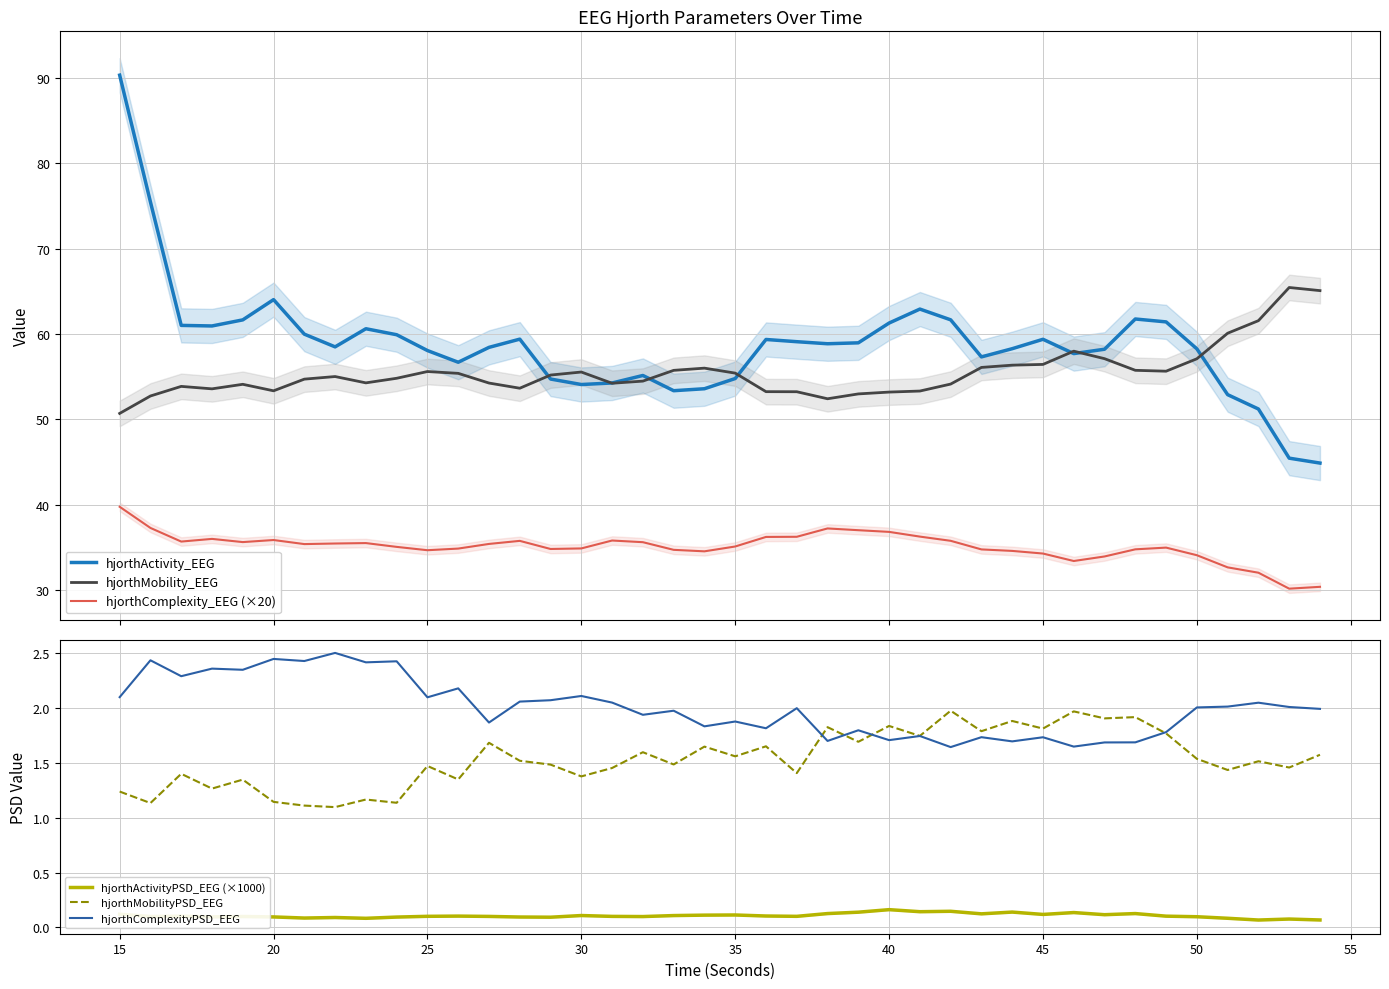

The value of hjorthMobilityPSD_EEG at 30 is 1.4. True or false?

True